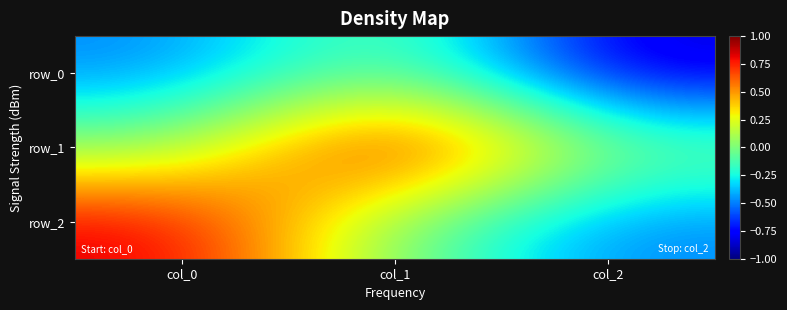

At which label is row_2 closest to 0?

col_1